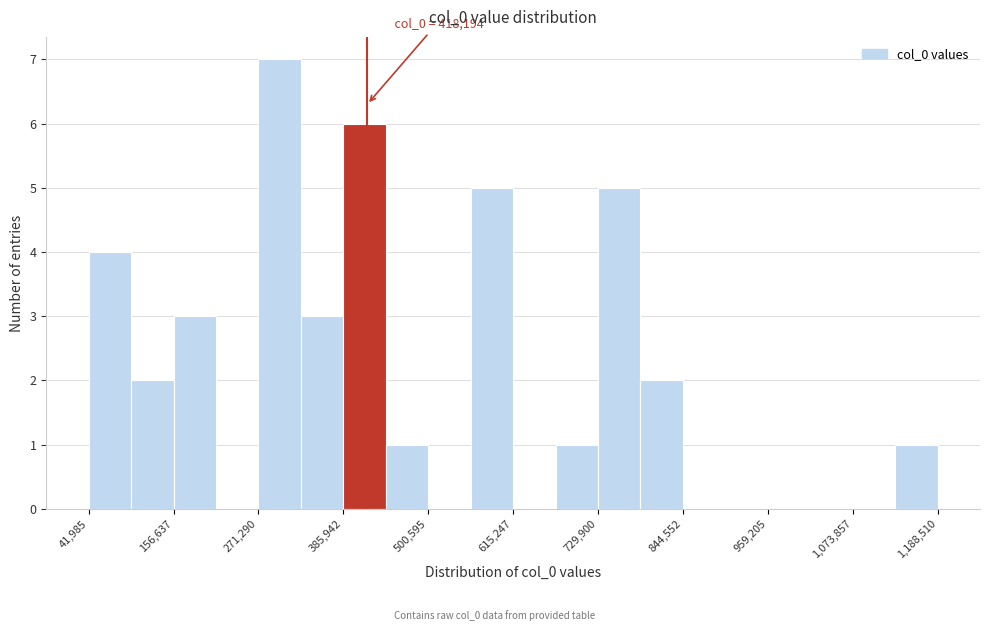

Around what value on the x-axis is the tallest bar? Give the approximate position of its centre, as read against the axis.

300000